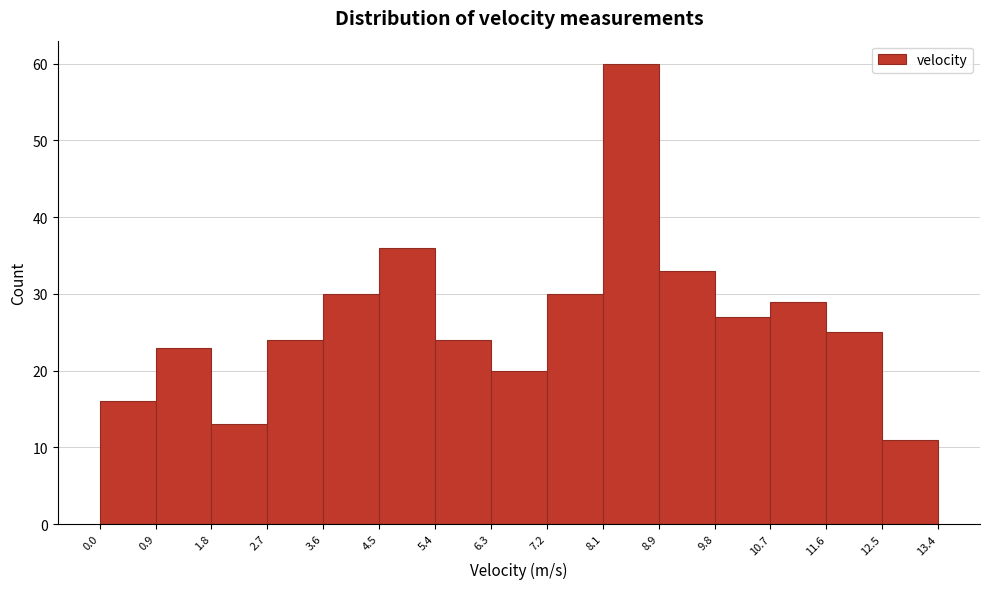

Reading left to right, list every bar in this chart as the range it spans on the x-axis followed by its height. The values are not printed on the chart, so give them approximately, as read against the axis.

0.0 to 0.9: 16
0.9 to 1.8: 23
1.8 to 2.7: 13
2.7 to 3.6: 24
3.6 to 4.5: 30
4.5 to 5.4: 36
5.4 to 6.3: 24
6.3 to 7.2: 20
7.2 to 8.1: 30
8.1 to 8.9: 60
8.9 to 9.8: 33
9.8 to 10.7: 27
10.7 to 11.6: 29
11.6 to 12.5: 25
12.5 to 13.4: 11